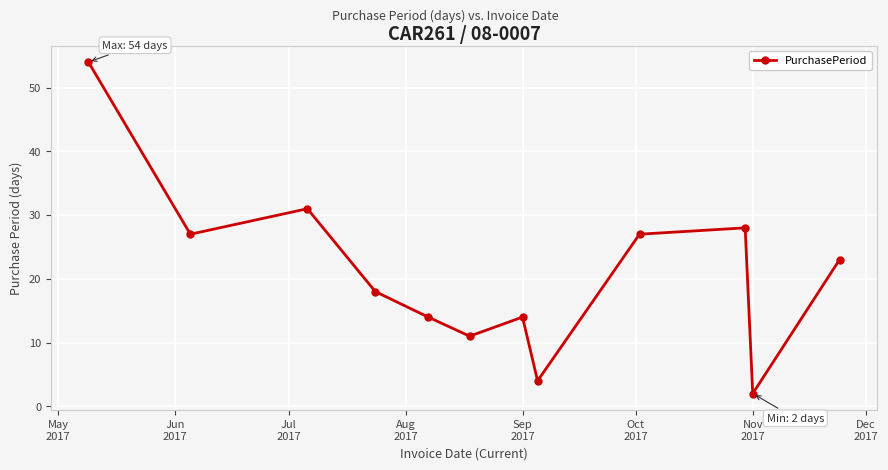

Does the chart display data point markers on the line(s)?

Yes